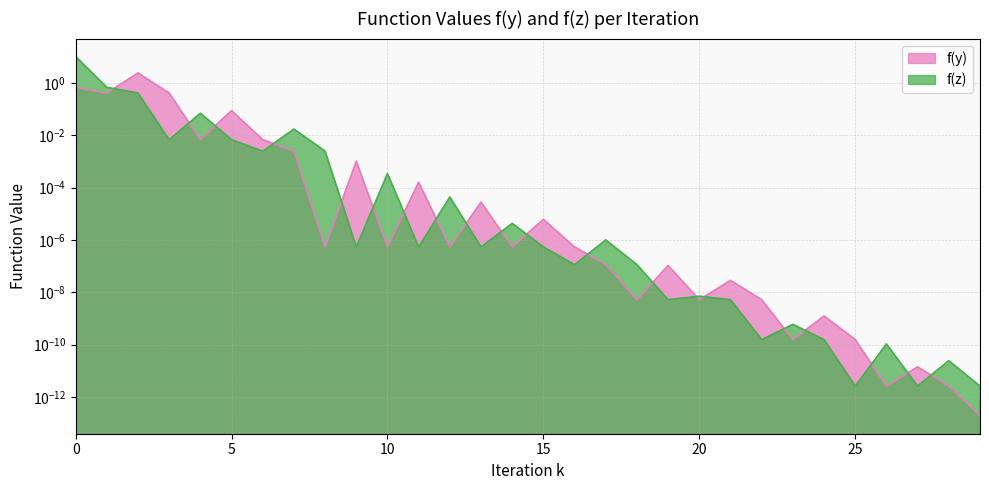

Which category has the highest value in the f(y) series?

2